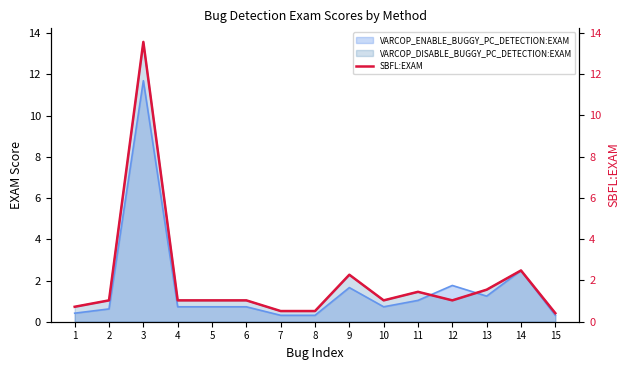

List the labels in order of value, smallest first.

15, 7, 8, 1, 2, 4, 5, 6, 10, 12, 11, 13, 9, 14, 3